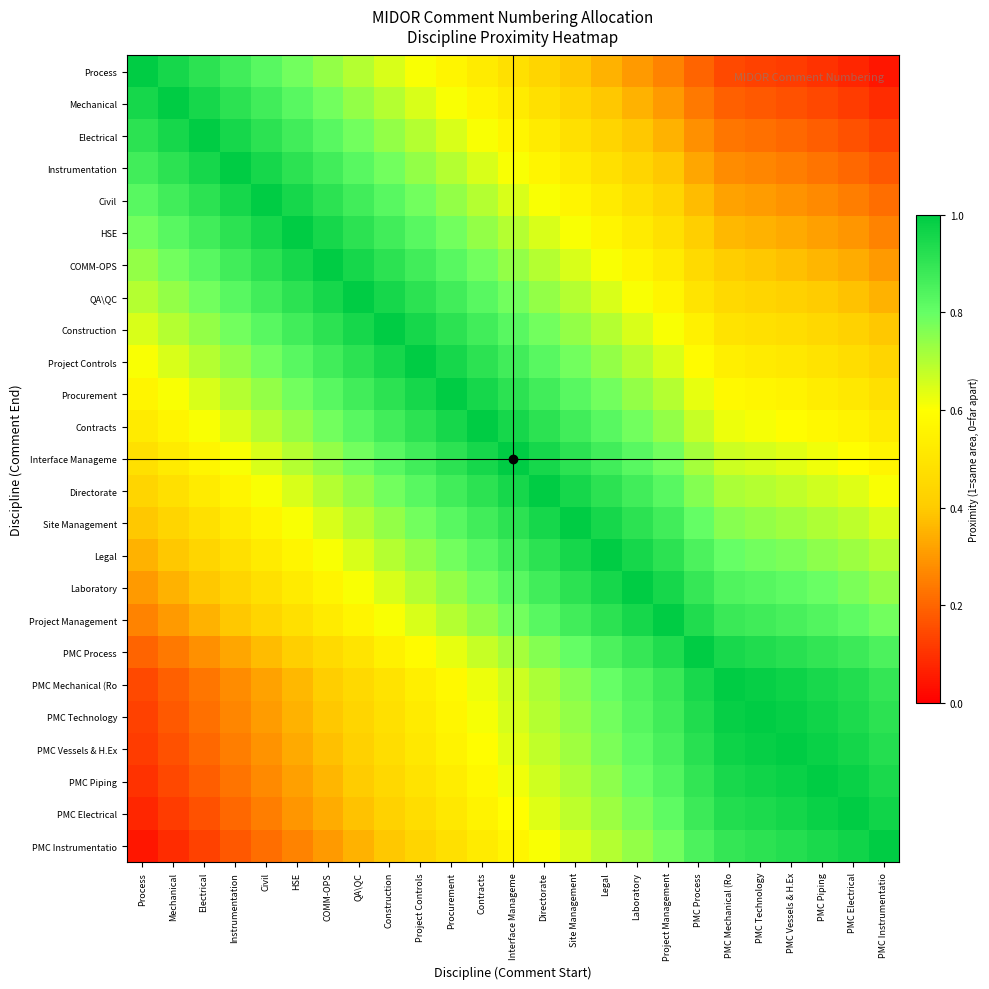

Count the number of categories in the chart.

25